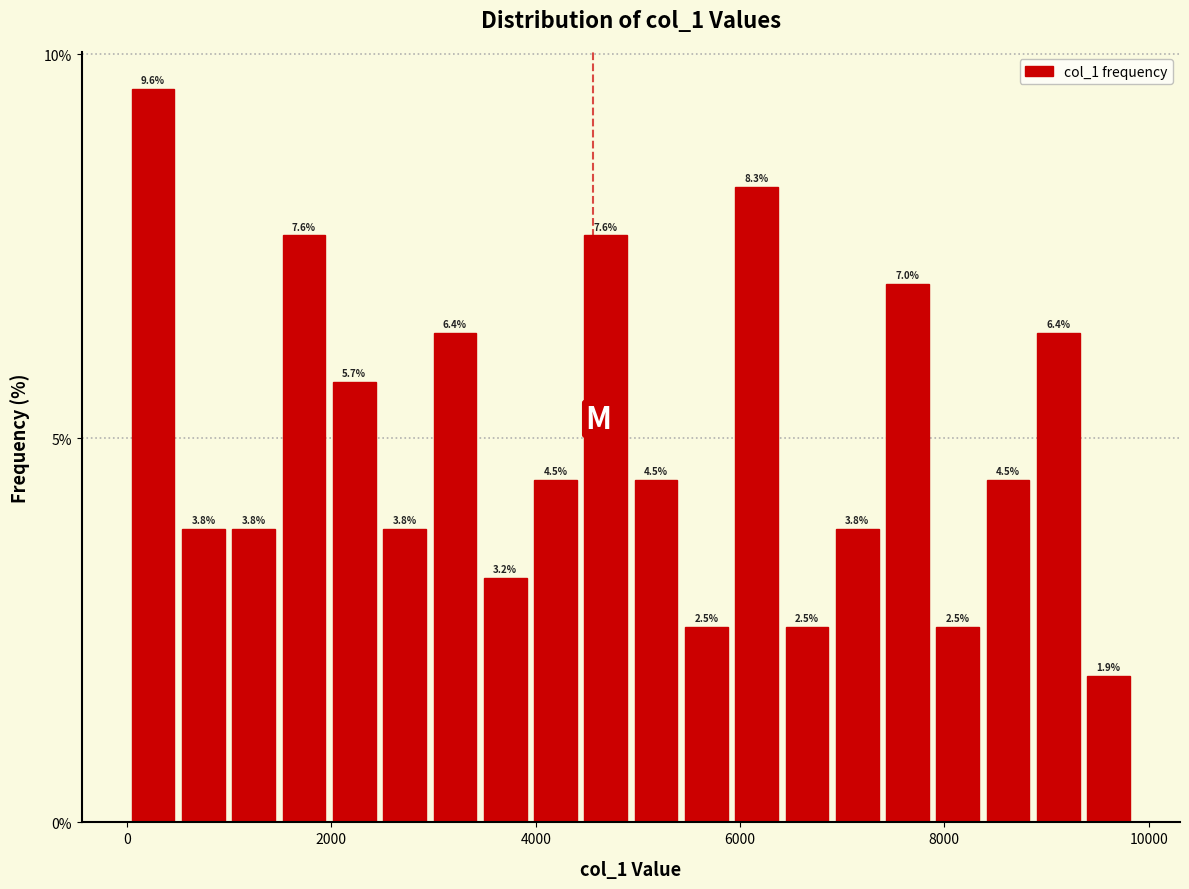

Read against the x-axis, roughly where is the centre of the tallest bar?

200